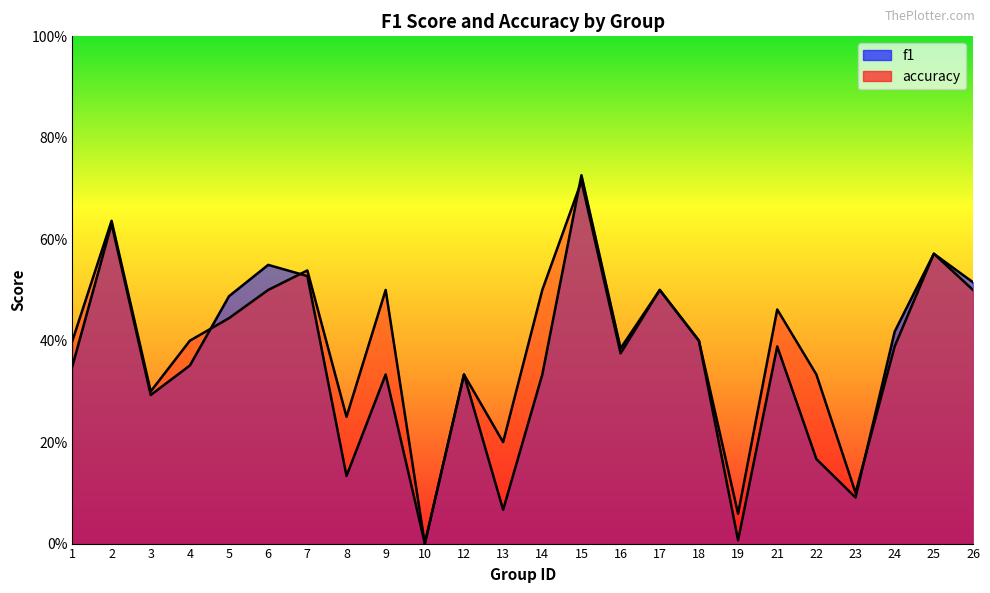

How many series are shown in this chart?

2